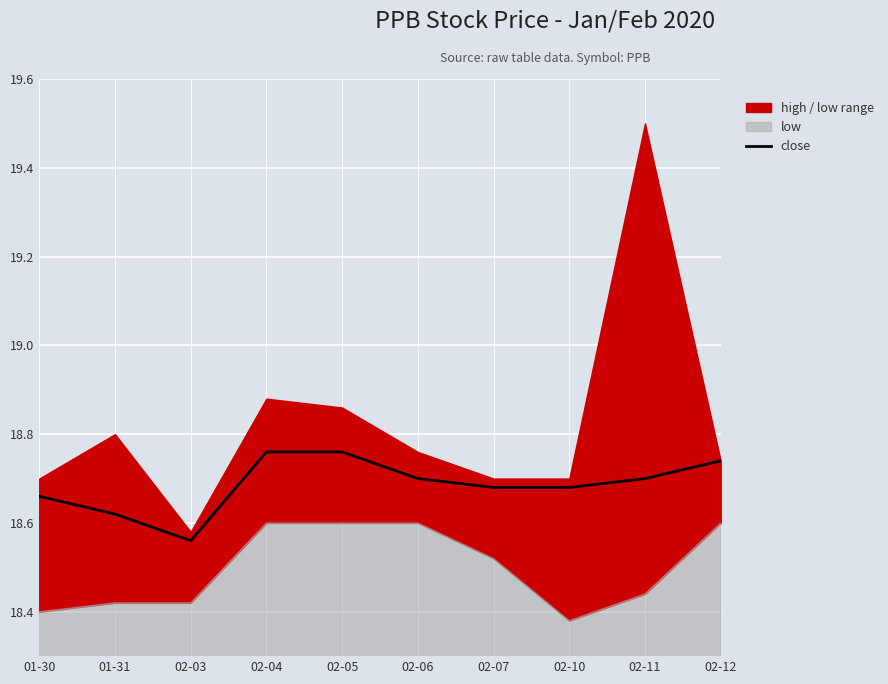

Reading left to right, extract all data points from this chart.

18.7	18.6	18.6	18.8	18.8	18.7	18.7	18.7	18.7	18.7